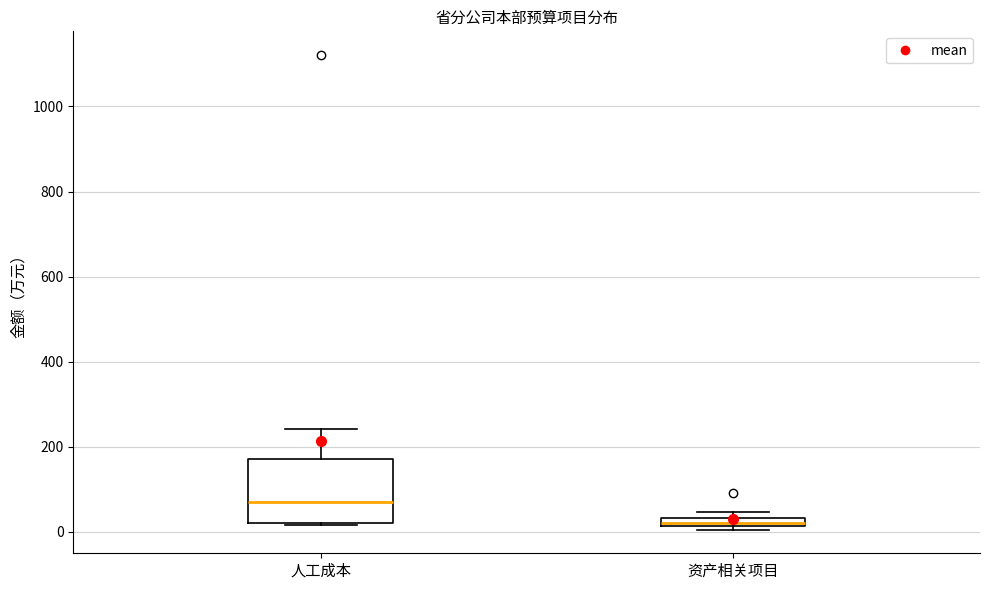

Comparing the boxes themselves (not the whiskers), which one is the tallest?

人工成本